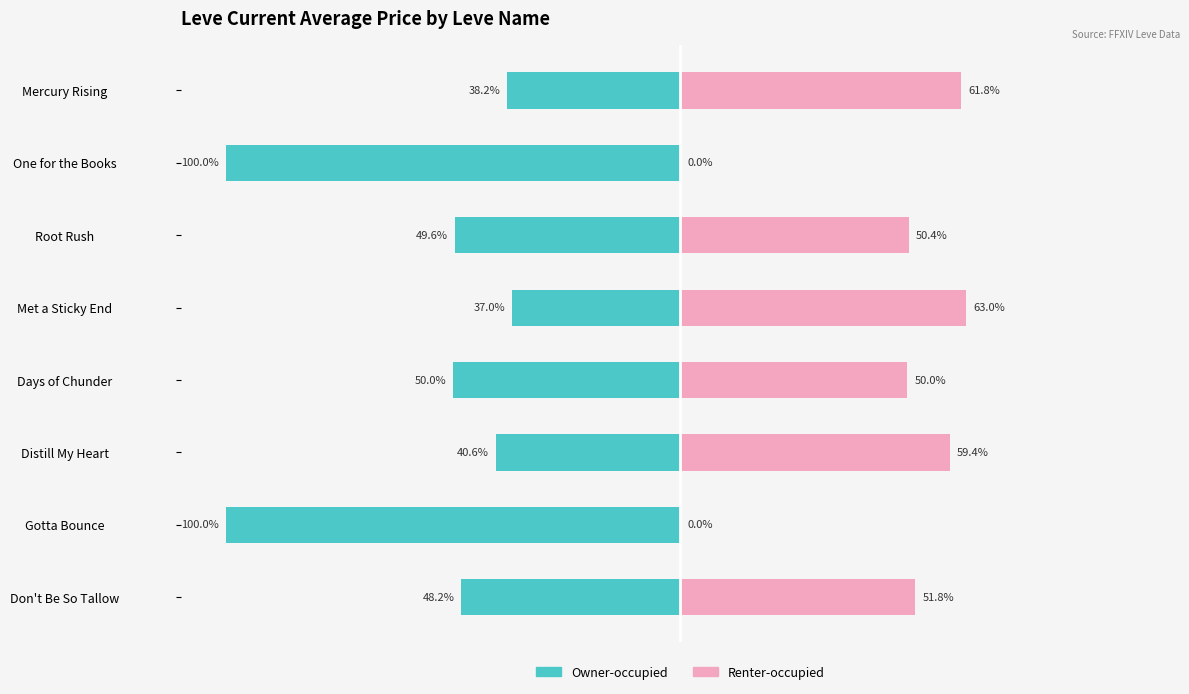

What is the maximum value for Renter-occupied?

63.0